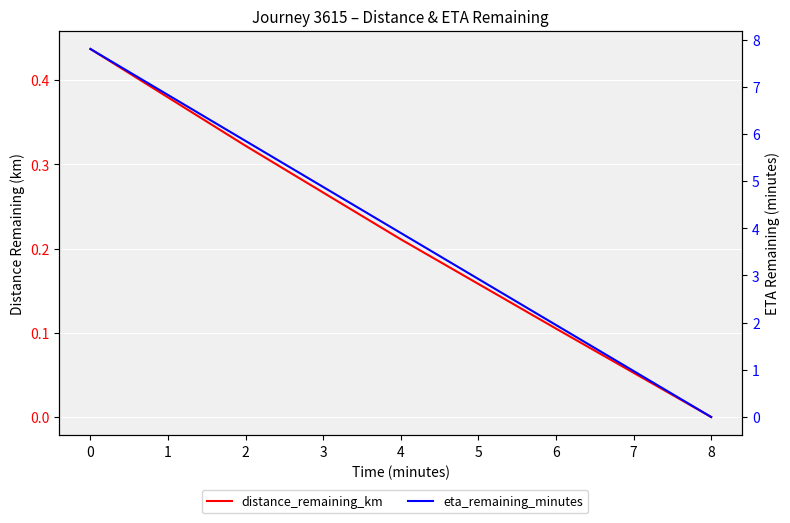

True or false: distance_remaining_km and eta_remaining_minutes cross at least once.

False